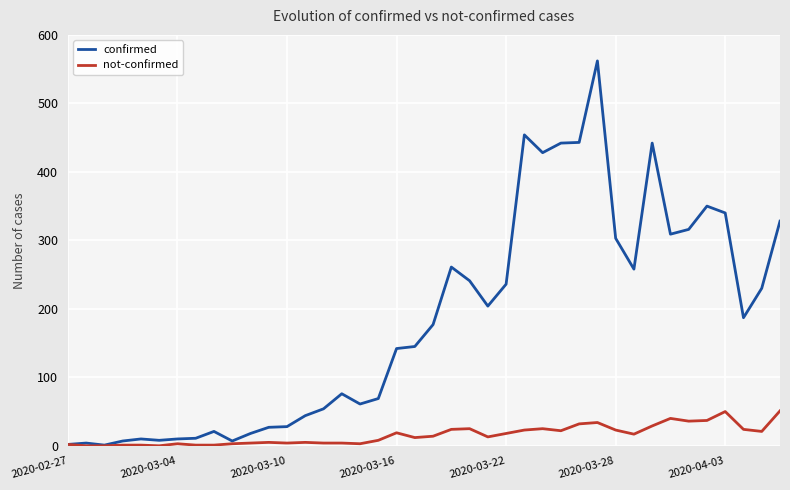

Rank the series by their maximum value, from highest to lowest.

confirmed, not-confirmed